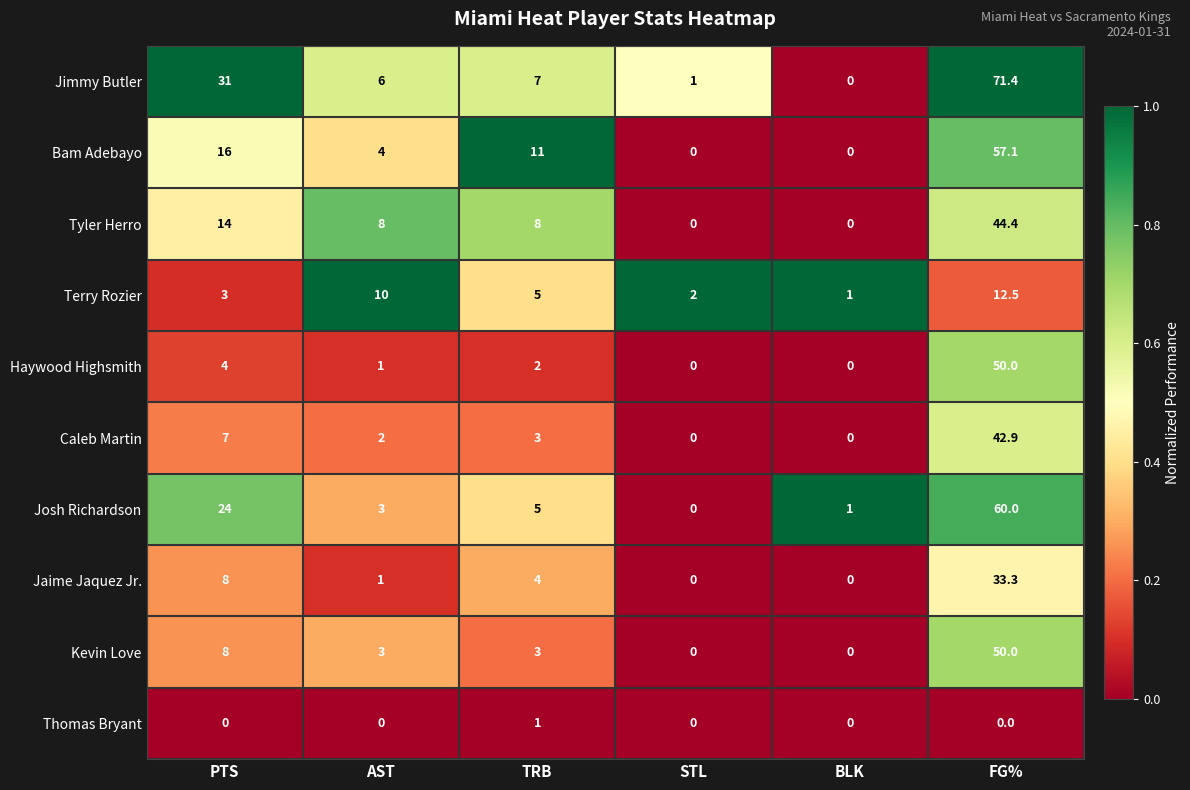

What is the difference between the highest and lowest values at STL?

2.0